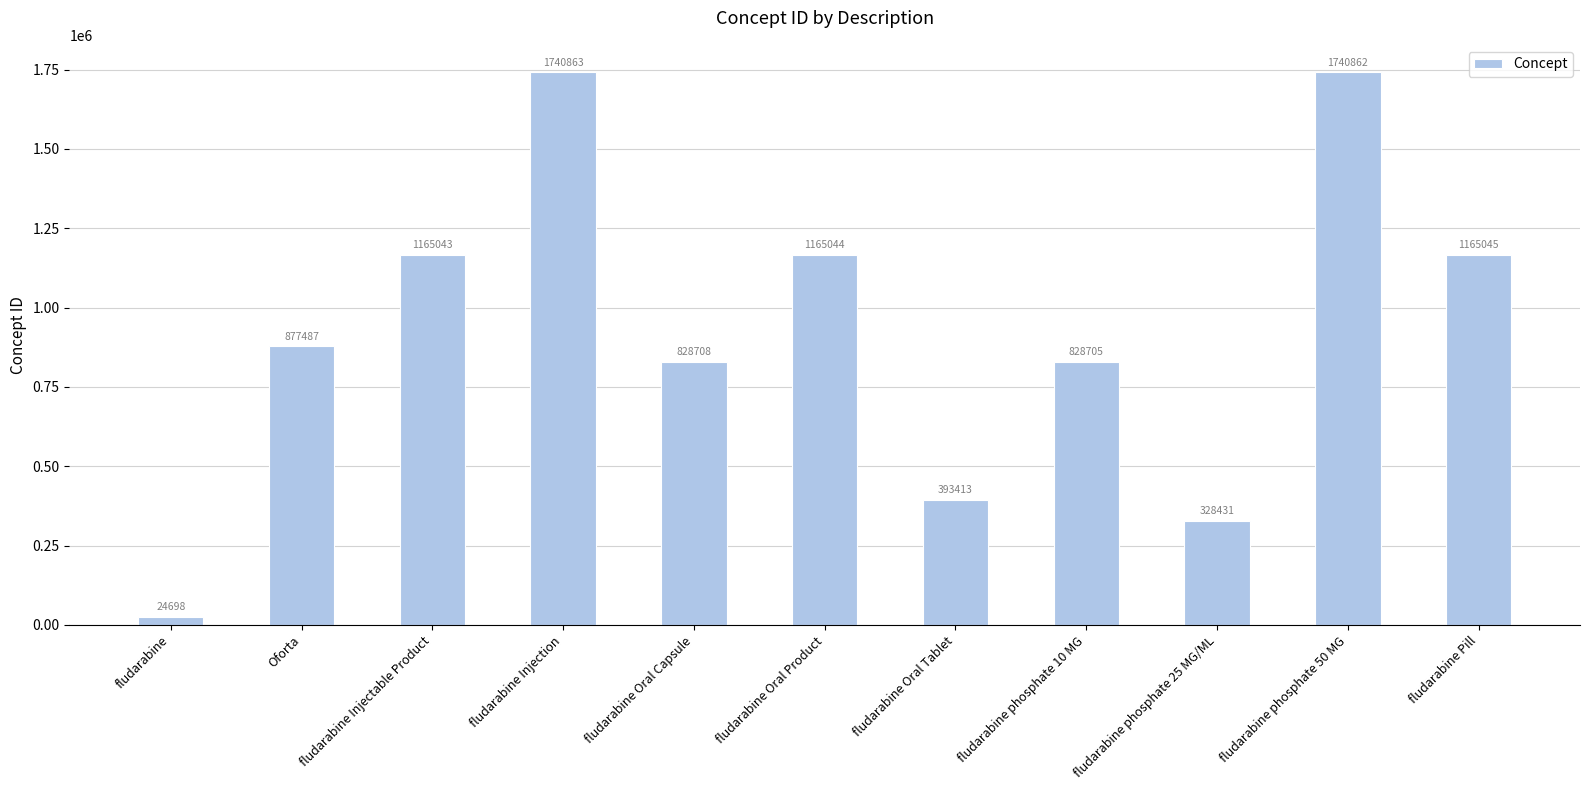

What is the sum of all values?

10258299